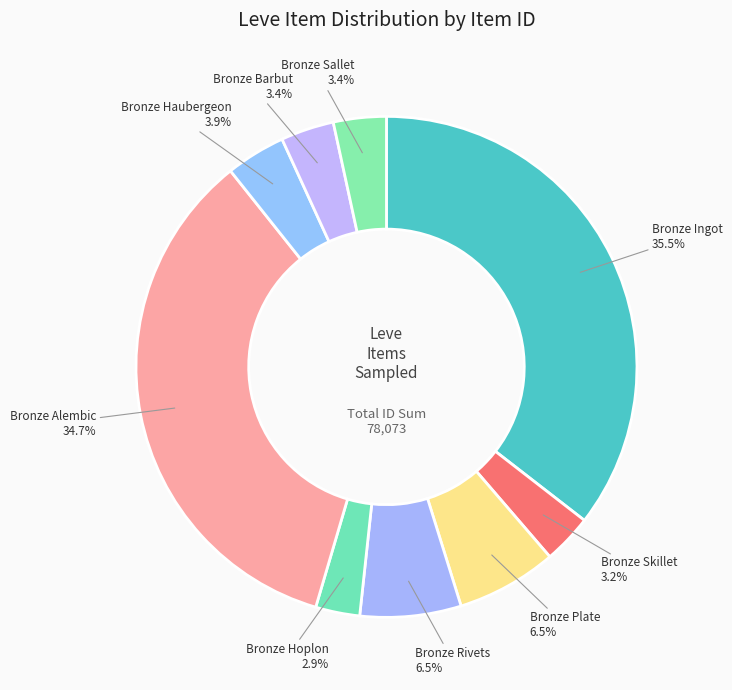

How many slices are in this pie chart?

9